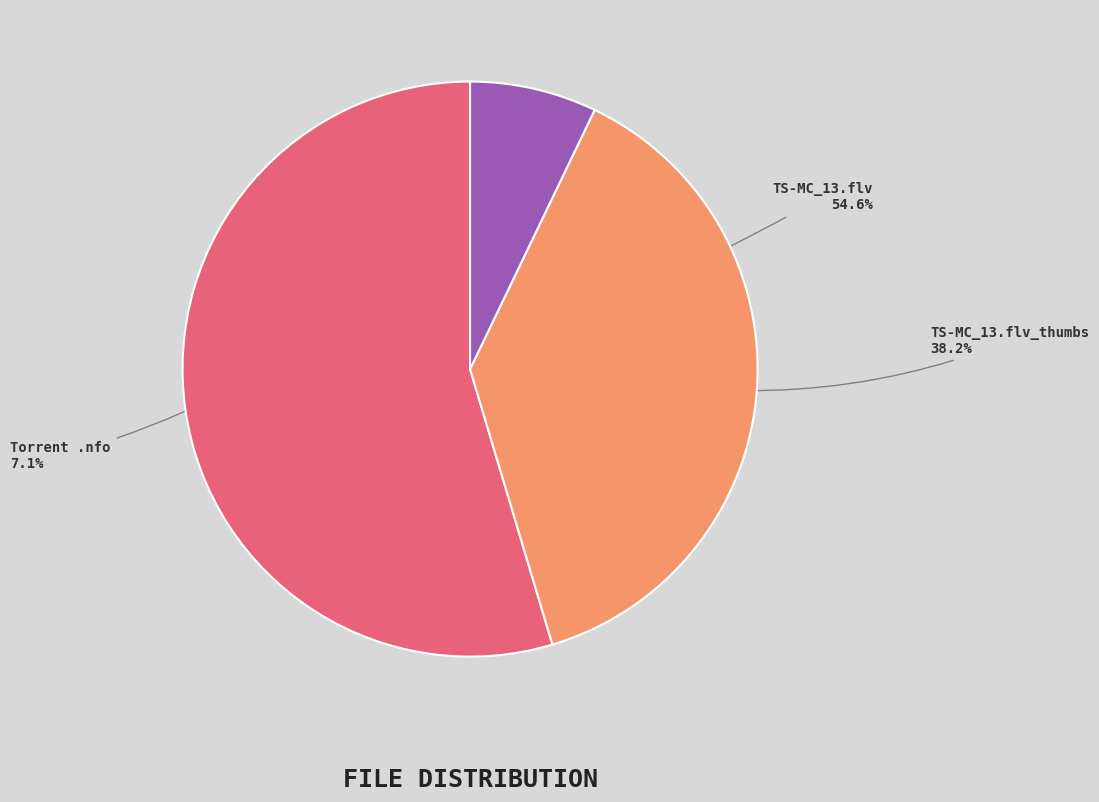

What is the majority slice?

TS-MC_13.flv